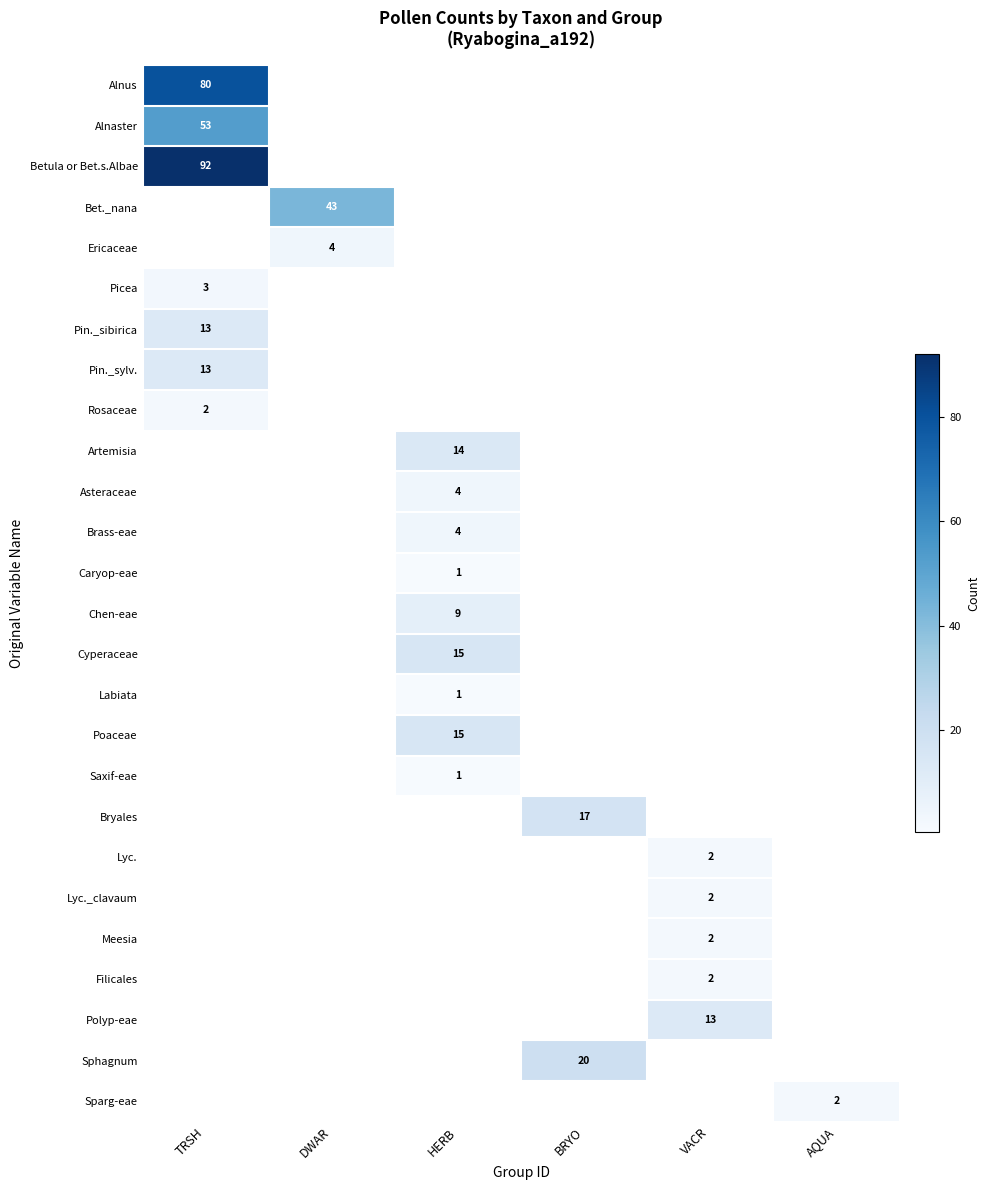

Is it true that Sphagnum equals 20 at BRYO?

True